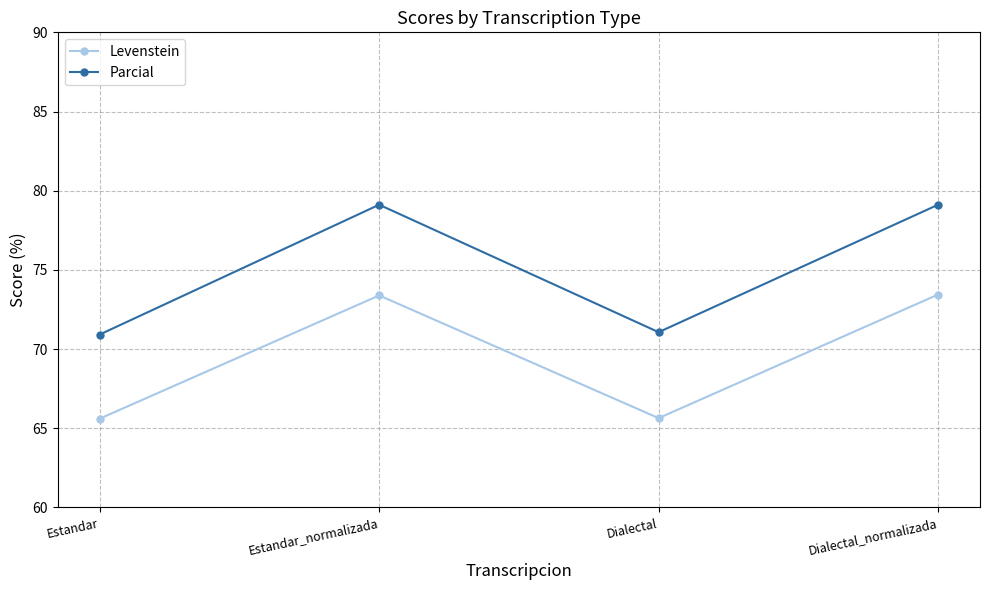

List the series in order of their peak value, lowest first.

Levenstein, Parcial